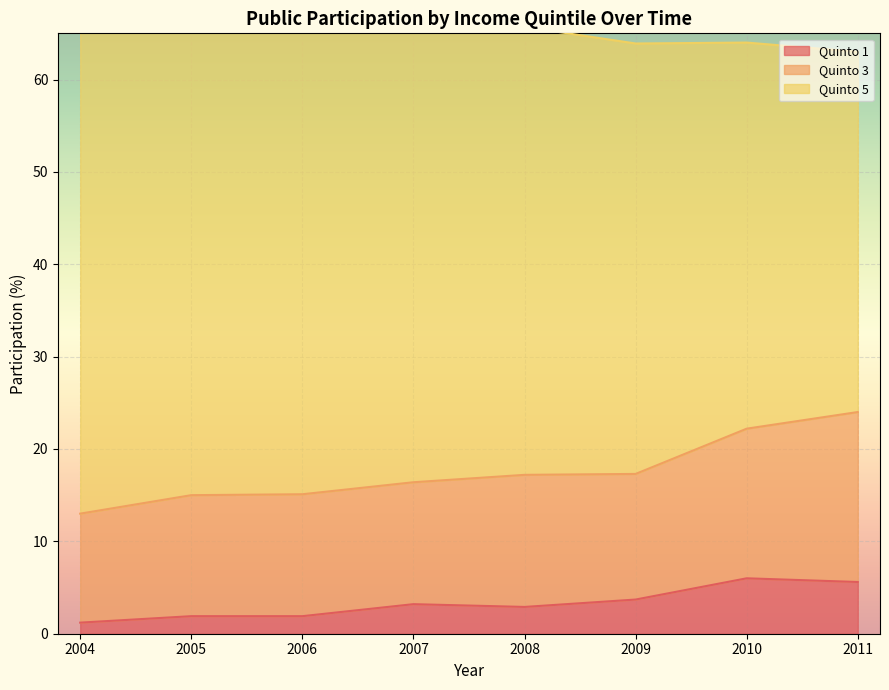

Read the Quinto 1 value at 2011.

5.6